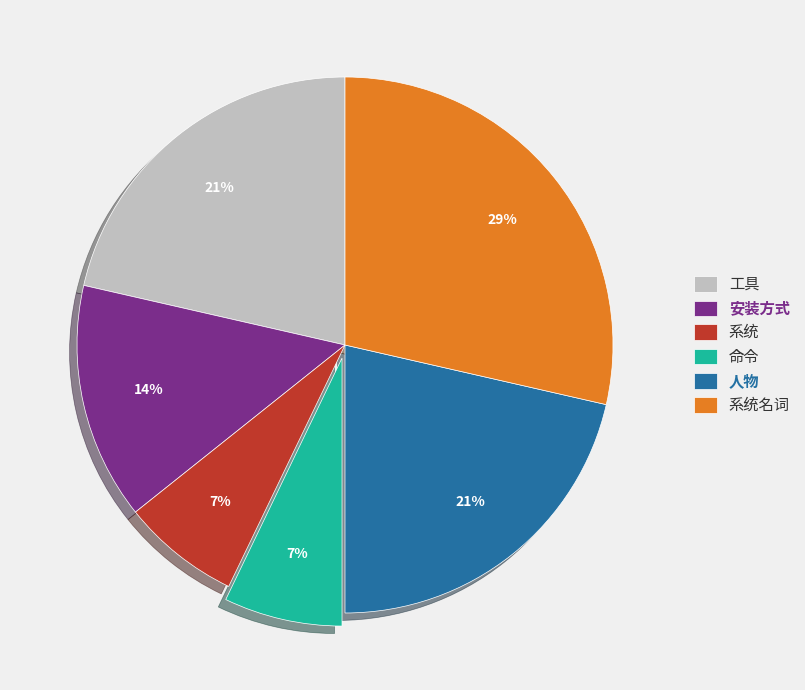

To the nearest percent, what is the combined percentage of 系统 and 安装方式?

21%